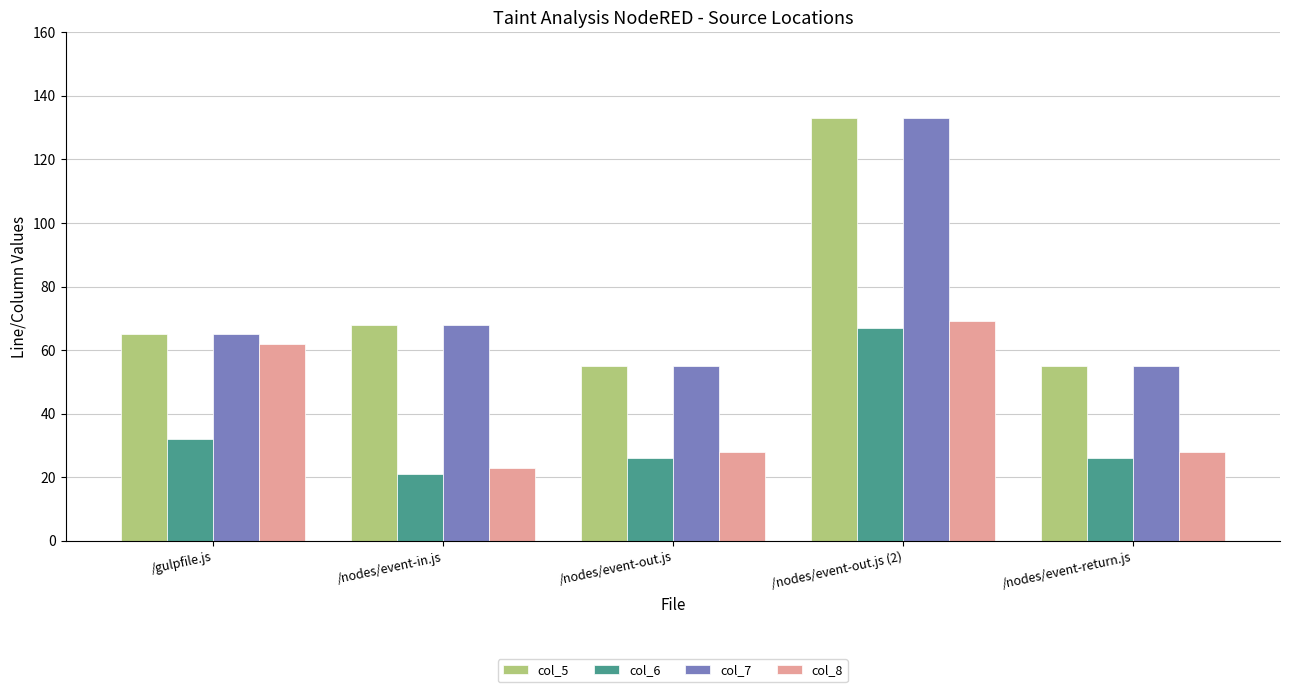

What is the label of the 2nd bar from the right?

/nodes/event-out.js (2)